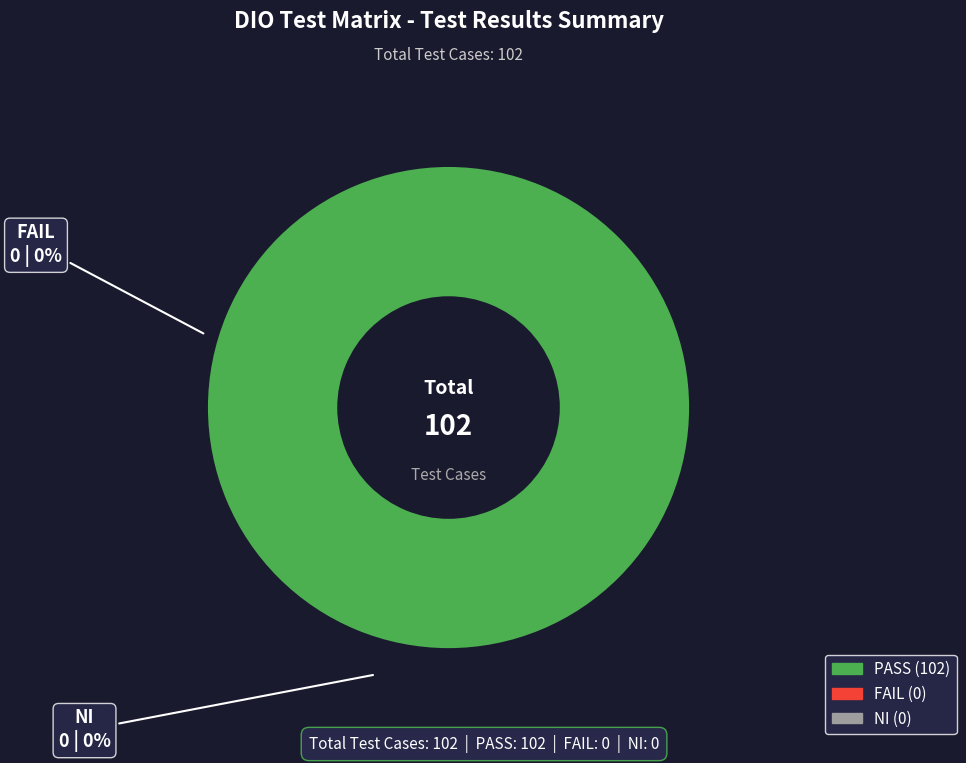

Which slice is the smallest?

FAIL